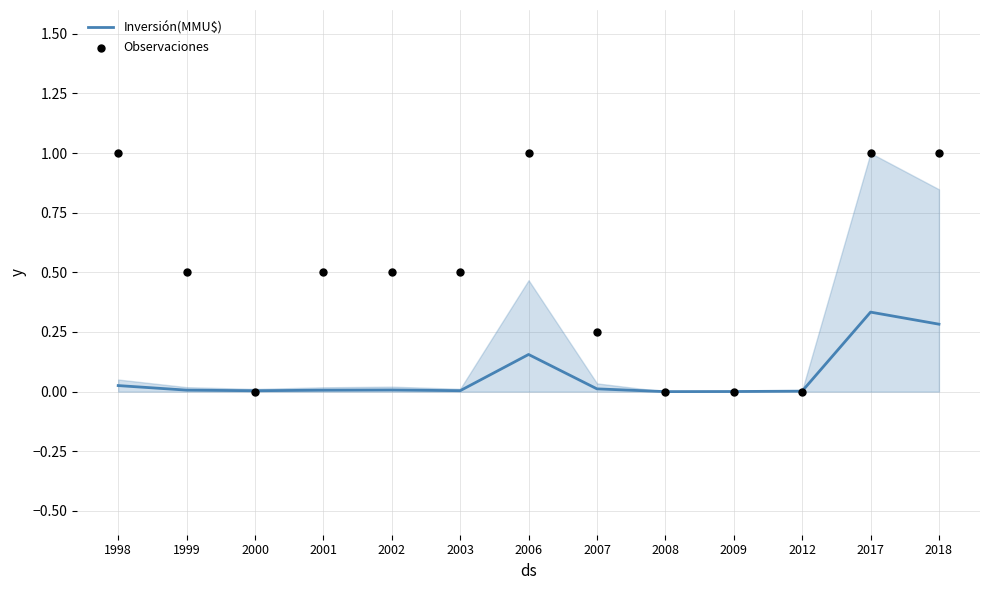

Which series contains the lowest Y value?

Inversión(MMU$)